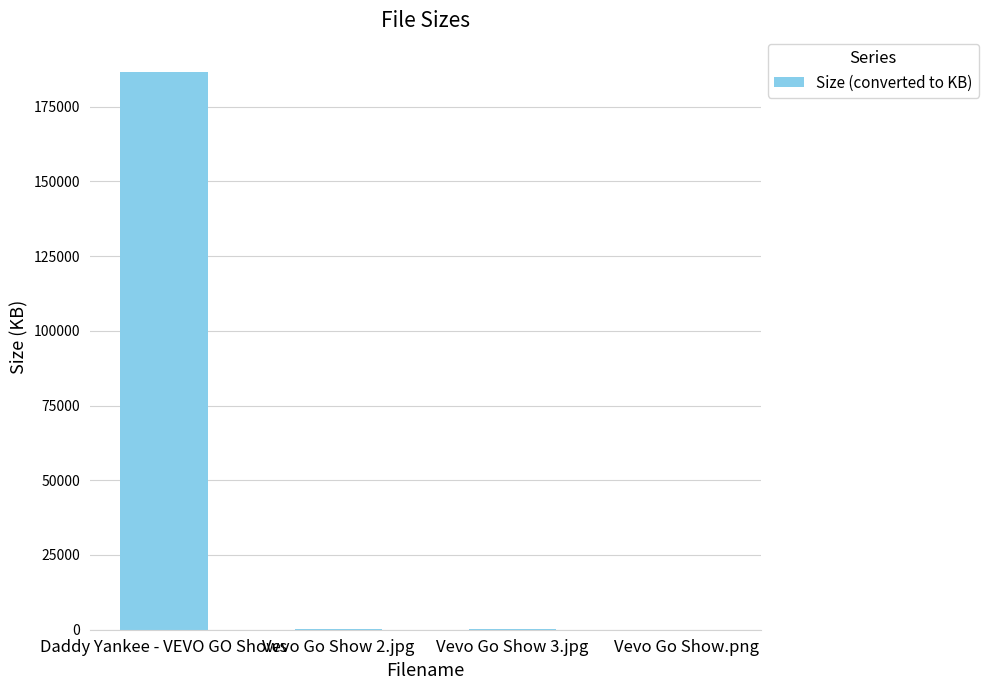

At which label does the data first exceed 135?

Daddy Yankee - VEVO GO Shows